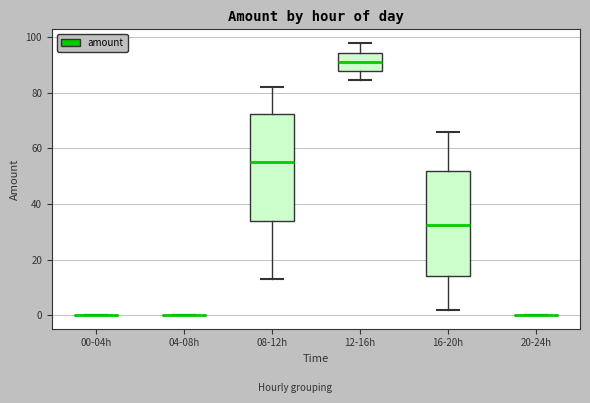

Reading left to right, read every box against the y-axis: the position of its median line, the range the box covers, and the ends of its whiskers. The values are not printed on the chart, so give them approximately, as read against the axis.

00-04h: box collapsed to a line at 0, whiskers 0 to 0
04-08h: box collapsed to a line at 0, whiskers 0 to 0
08-12h: median 56, box 34 to 72, whiskers 14 to 82
12-16h: median 92, box 88 to 94, whiskers 84 to 98
16-20h: median 32, box 14 to 52, whiskers 2 to 66
20-24h: box collapsed to a line at 0, whiskers 0 to 0